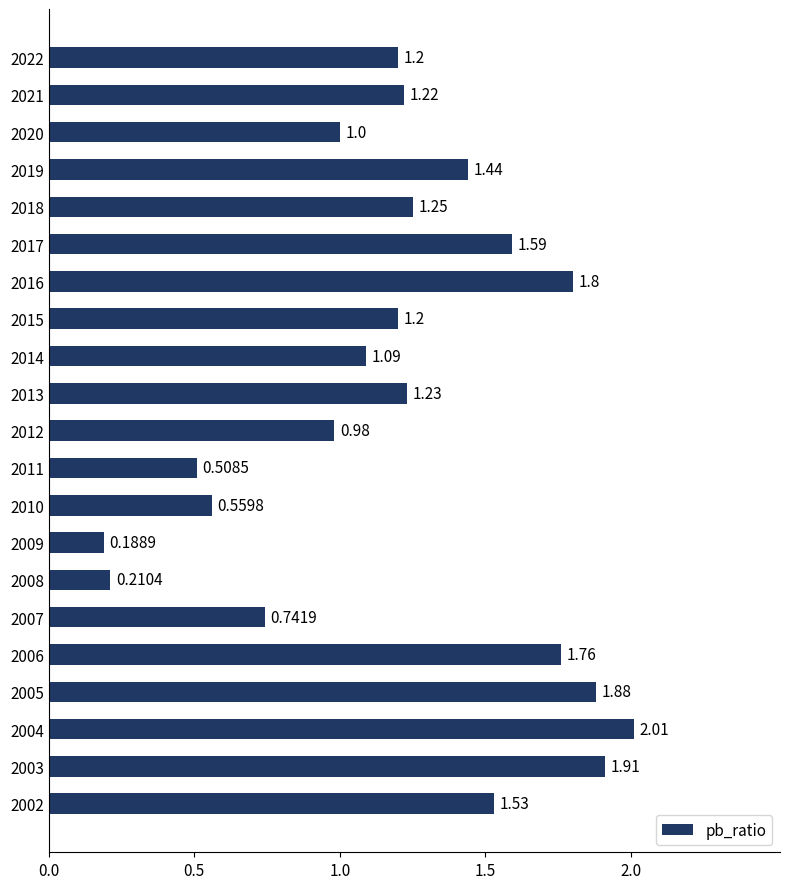

What is the change in value from 2008 to 2007?

+0.5